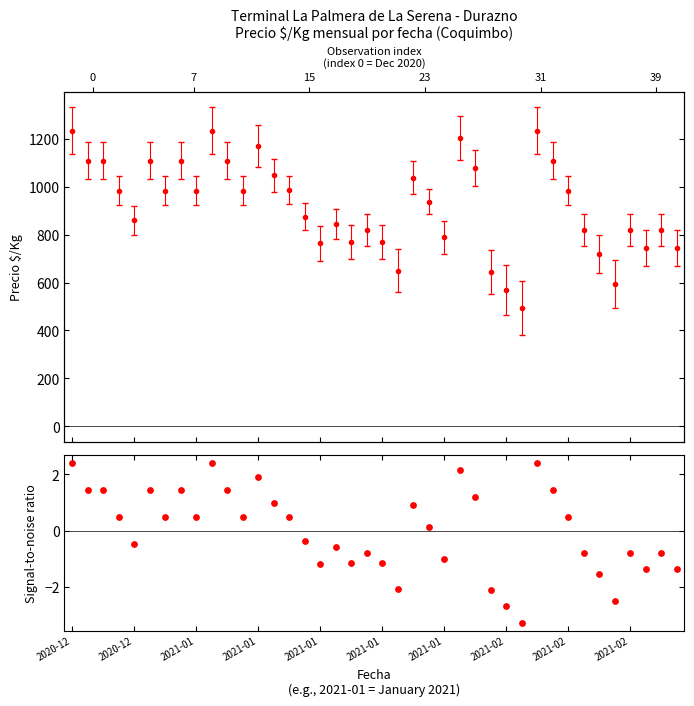

What is the ratio of the value at 2021-02 to the value at 30?

1.0